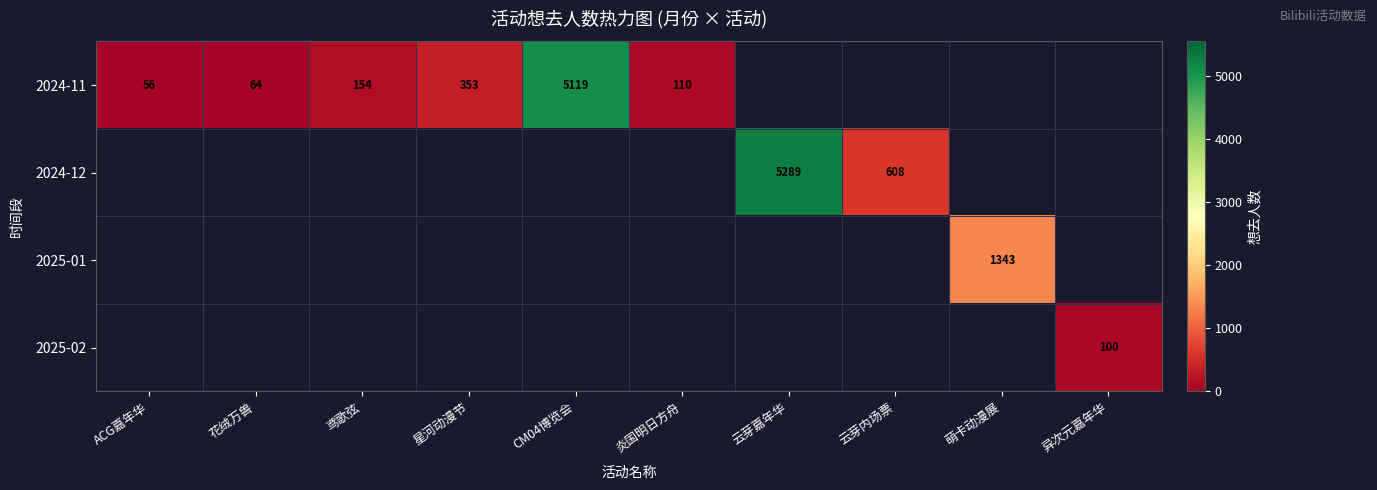

Between CM04博览会 and 炎国明日方舟, which series saw the biggest shift?

2024-11